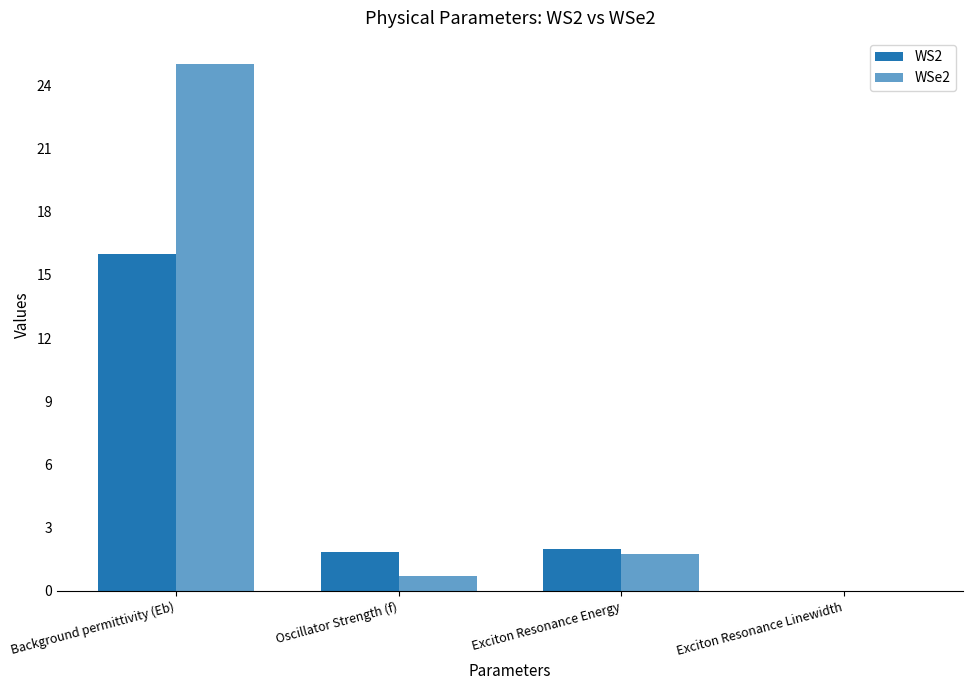

Reading left to right, list all the values displayed in this chart.

WS2: 16.0	1.9	2.0	0.0
WSe2: 25.0	0.7	1.7	0.0